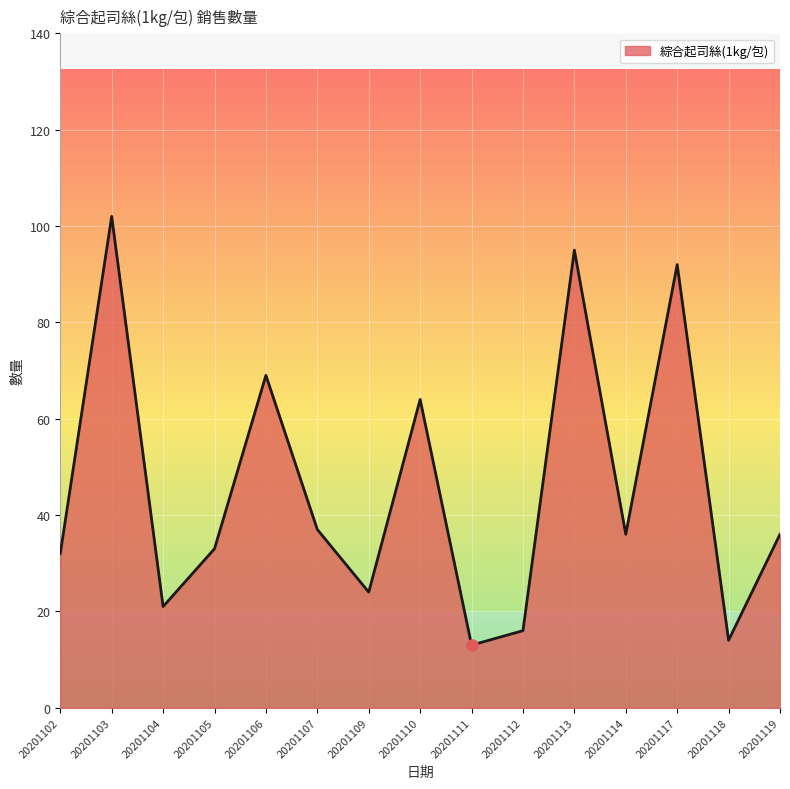

Reading left to right, transcribe all the data shown in this chart.

20201102=32	20201103=102	20201104=21	20201105=33	20201106=69	20201107=37	20201109=24	20201110=64	20201111=13	20201112=16	20201113=95	20201114=36	20201117=92	20201118=14	20201119=36